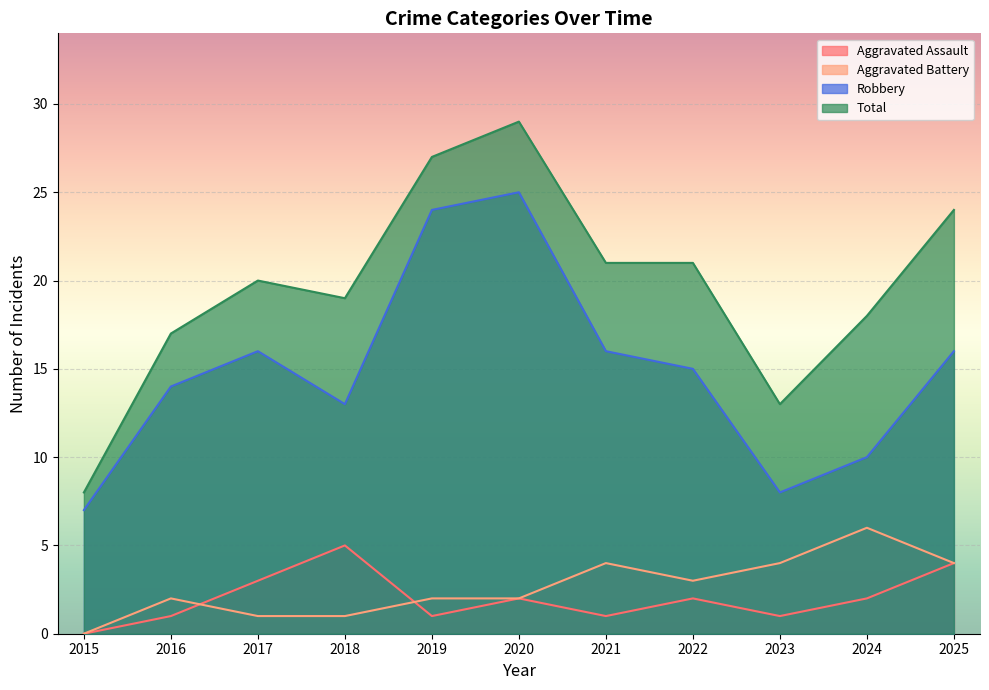

Which has a higher value, 2019 or 2017?

2017